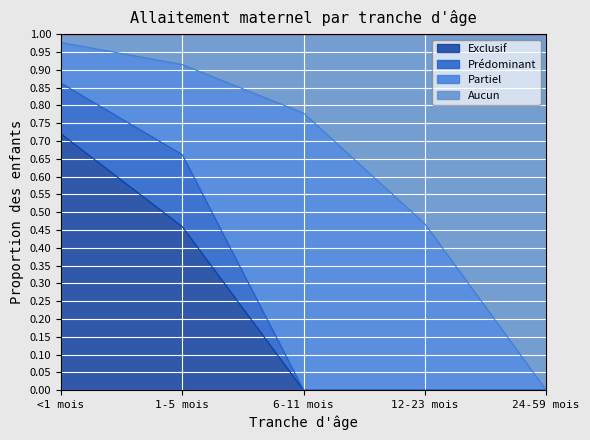

Which category has the highest value in the Exclusif series?

<1 mois